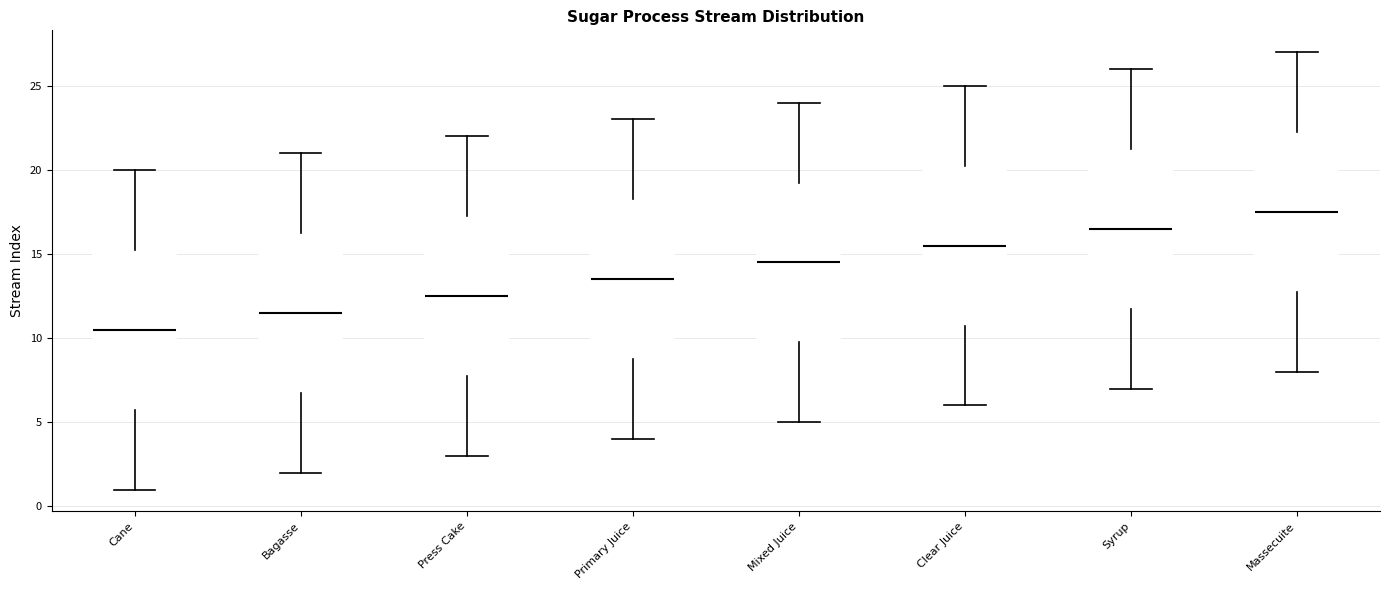

Reading left to right, transcribe this box plot: for each box, give where its median line is, the range the box spans, and where its two whiskers end, as read against the y-axis. The values are not printed on the chart, so give them approximately, as read against the axis.

Cane: median 10.5, box 6.0 to 15.5, whiskers 1.0 to 20.0
Bagasse: median 11.5, box 7.0 to 16.5, whiskers 2.0 to 21.0
Press Cake: median 12.5, box 8.0 to 17.5, whiskers 3.0 to 22.0
Primary Juice: median 13.5, box 9.0 to 18.5, whiskers 4.0 to 23.0
Mixed Juice: median 14.5, box 10.0 to 19.5, whiskers 5.0 to 24.0
Clear Juice: median 15.5, box 11.0 to 20.5, whiskers 6.0 to 25.0
Syrup: median 16.5, box 12.0 to 21.5, whiskers 7.0 to 26.0
Massecuite: median 17.5, box 13.0 to 22.5, whiskers 8.0 to 27.0